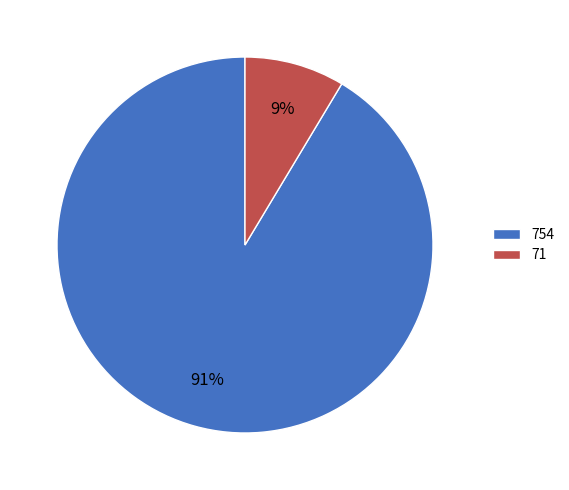

What is the largest slice in the pie chart?

754